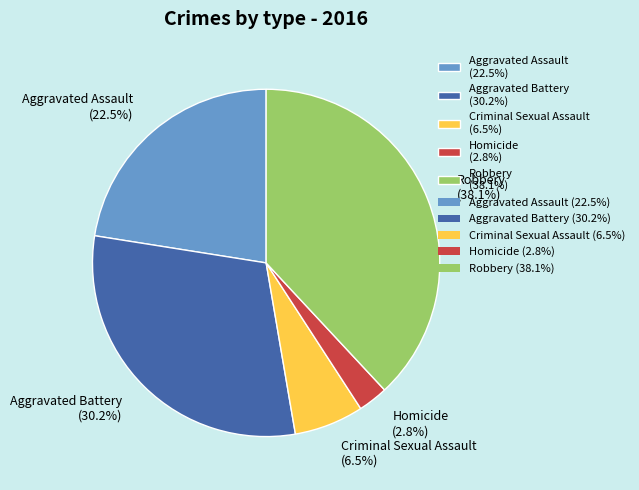

Is there any slice that represents more than half of the pie?

No